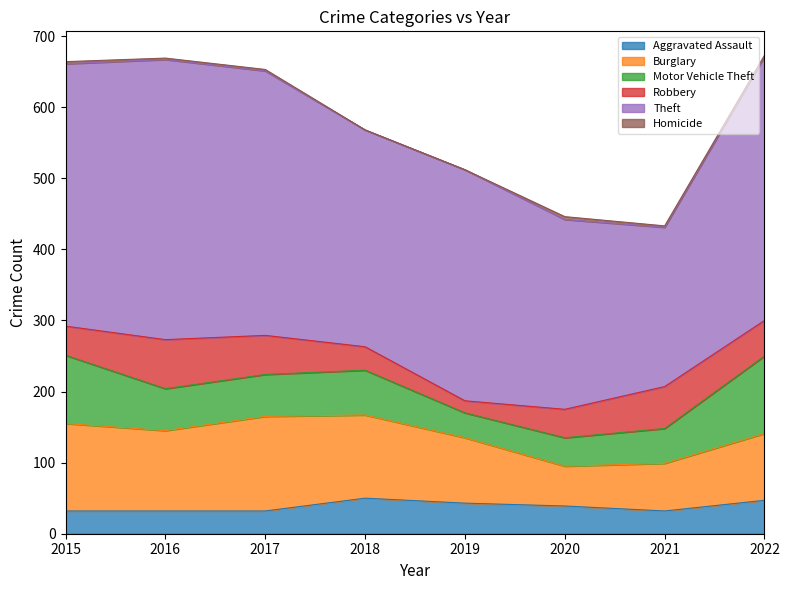

True or false: Motor Vehicle Theft and Homicide cross at least once.

False